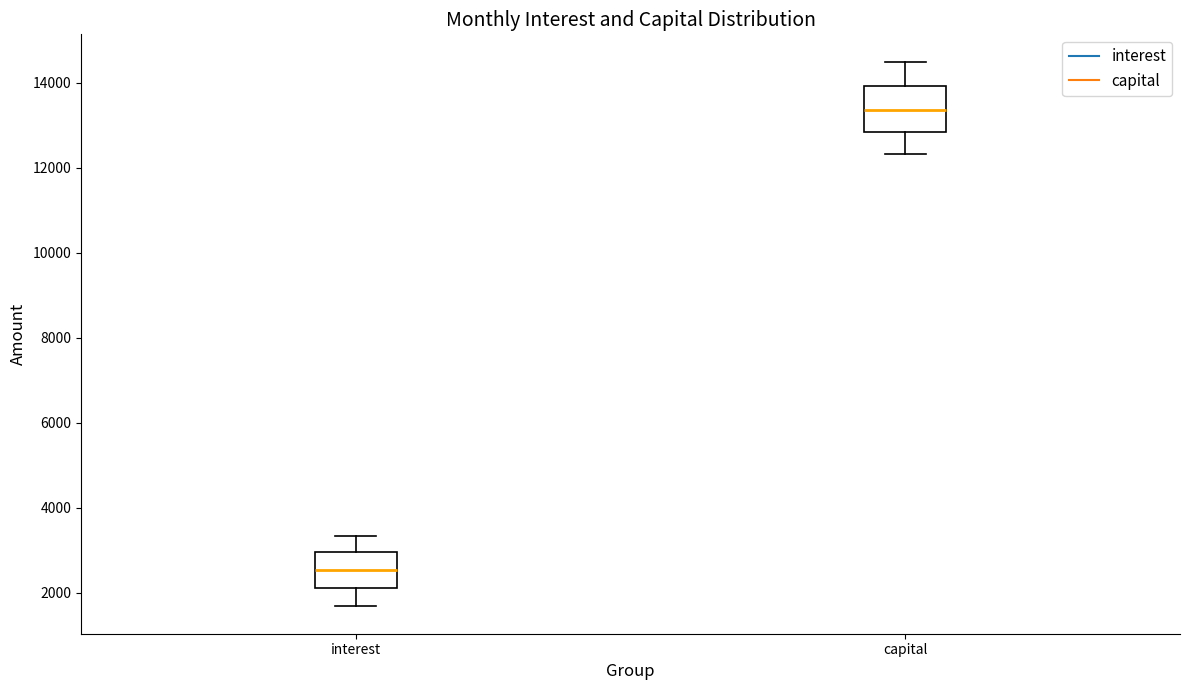

Which box's median line is the highest?

capital